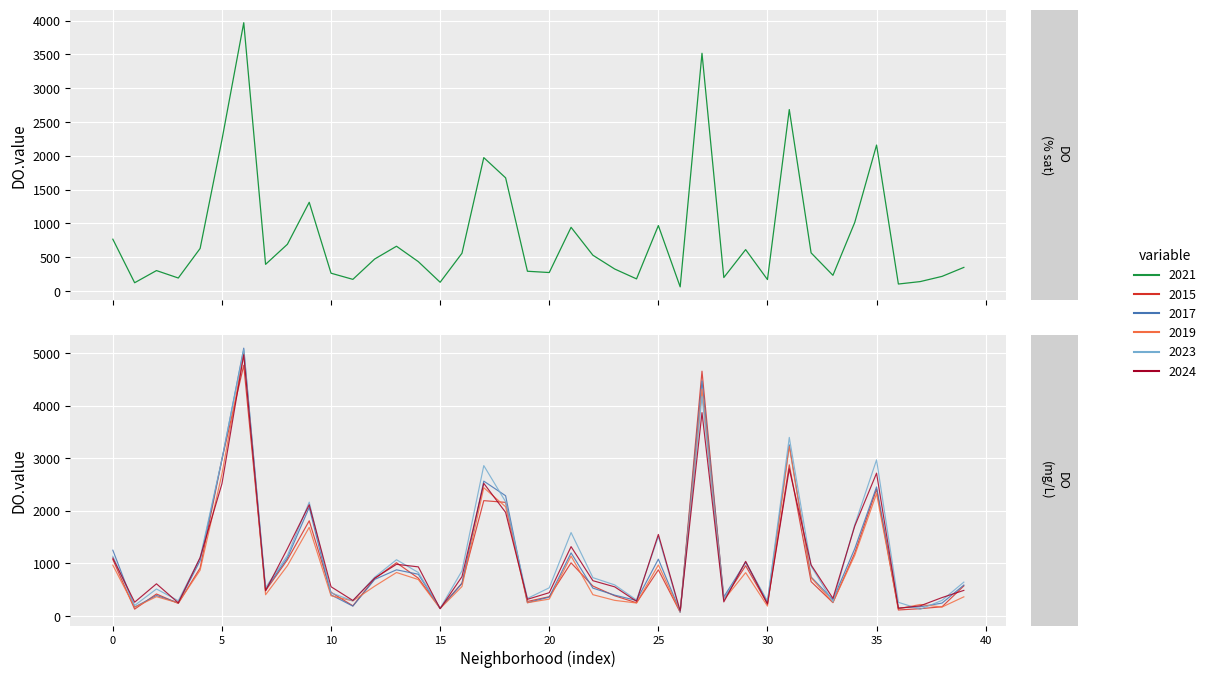

True or false: 2021 and 2017 intersect in this chart.

True